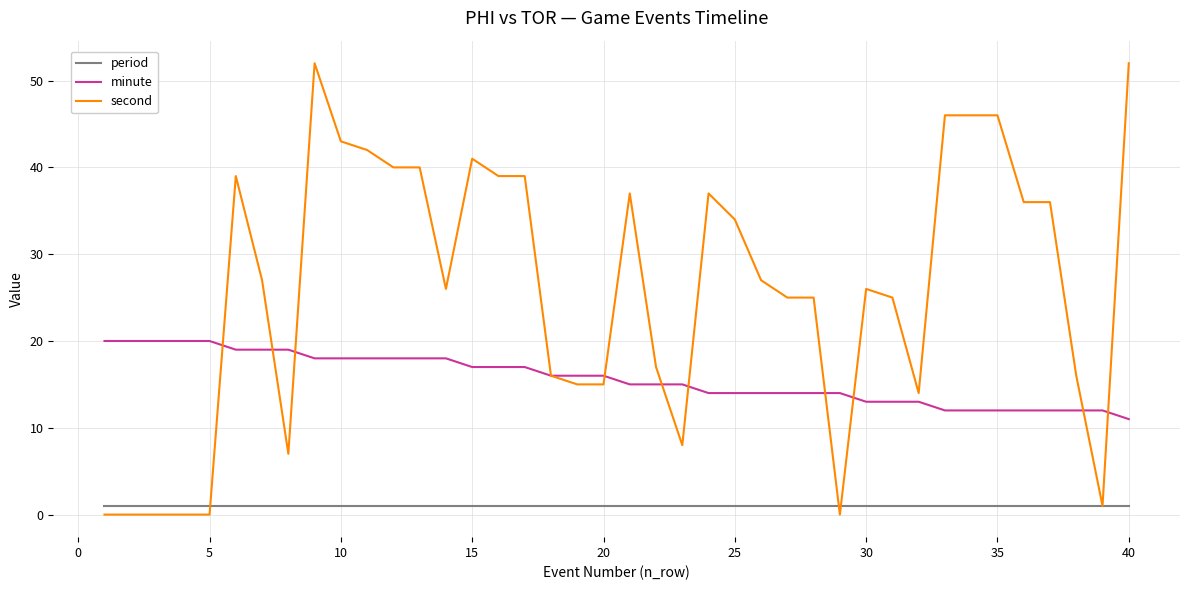

Does the chart display data point markers on the line(s)?

No